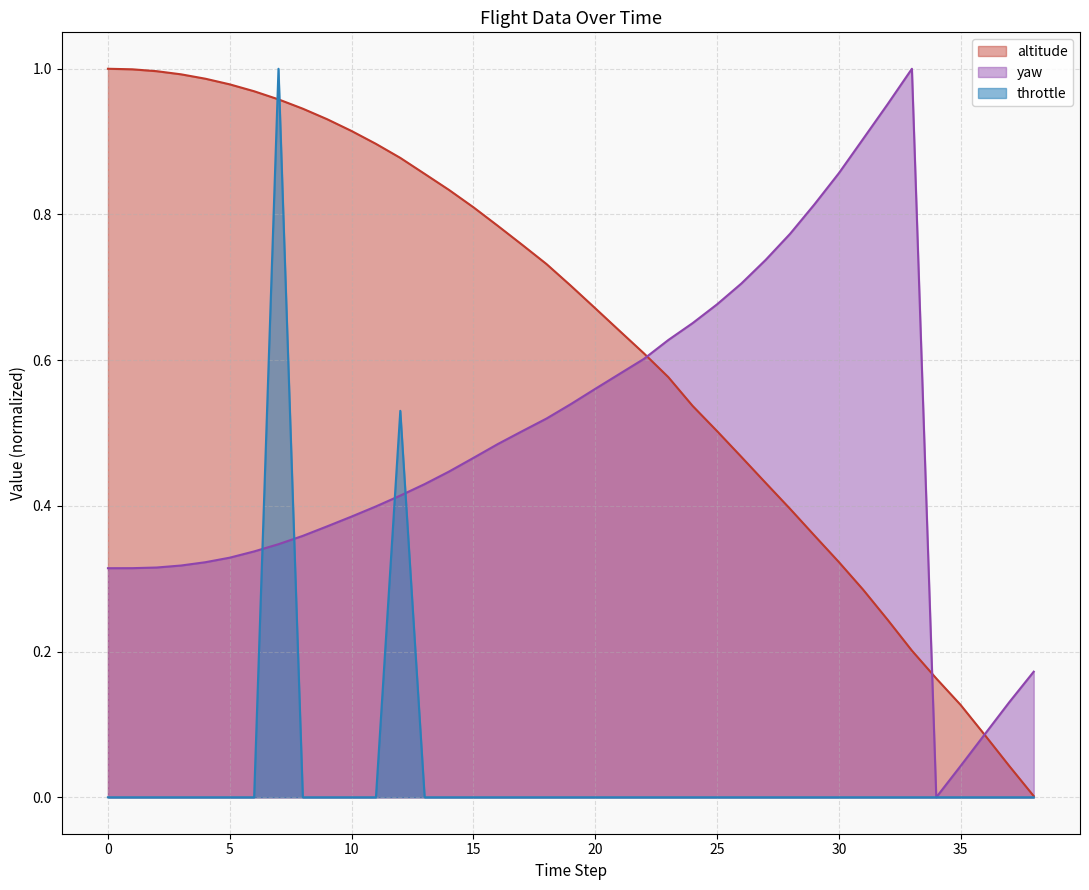

The yaw series shows 0.8 at 28. True or false?

True